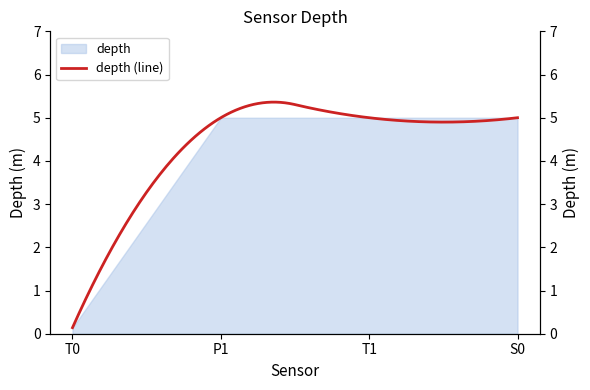

Which has a higher value, S0 or T0?

S0